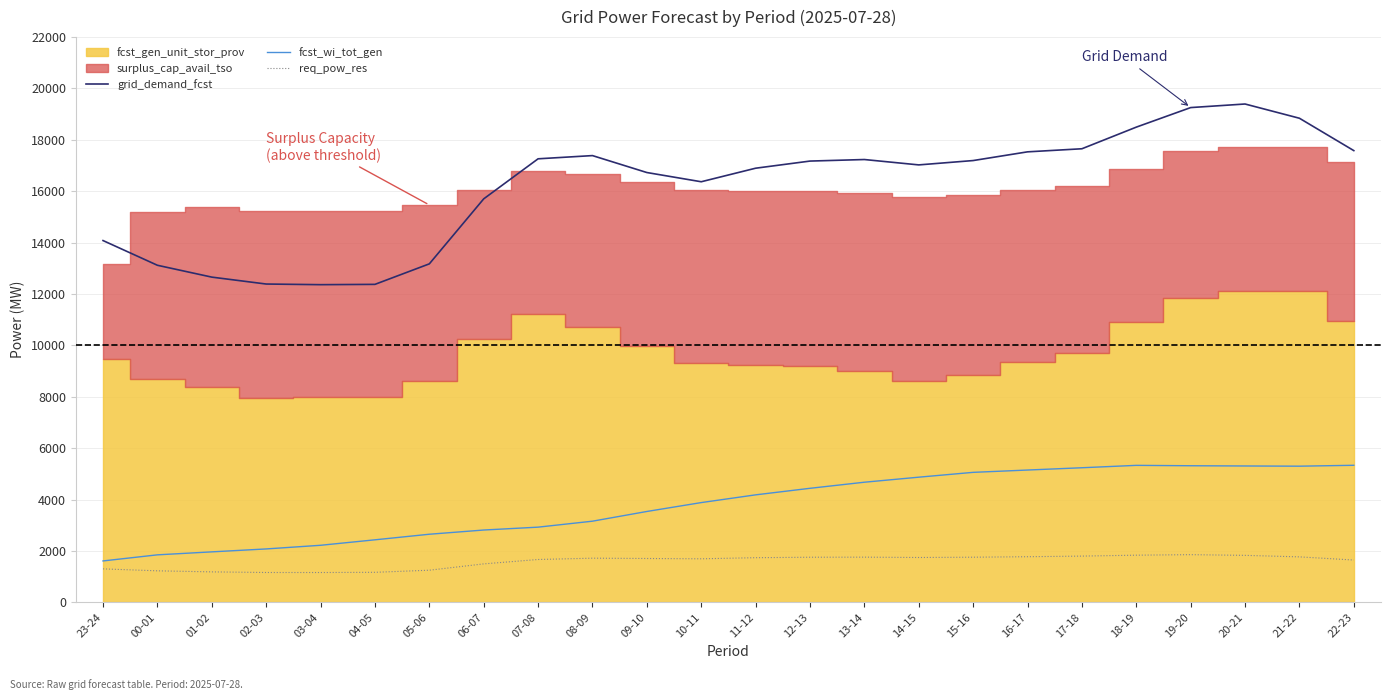

Is the value of req_pow_res at 22-23 greater than the value of fcst_wi_tot_gen at 05-06?

No